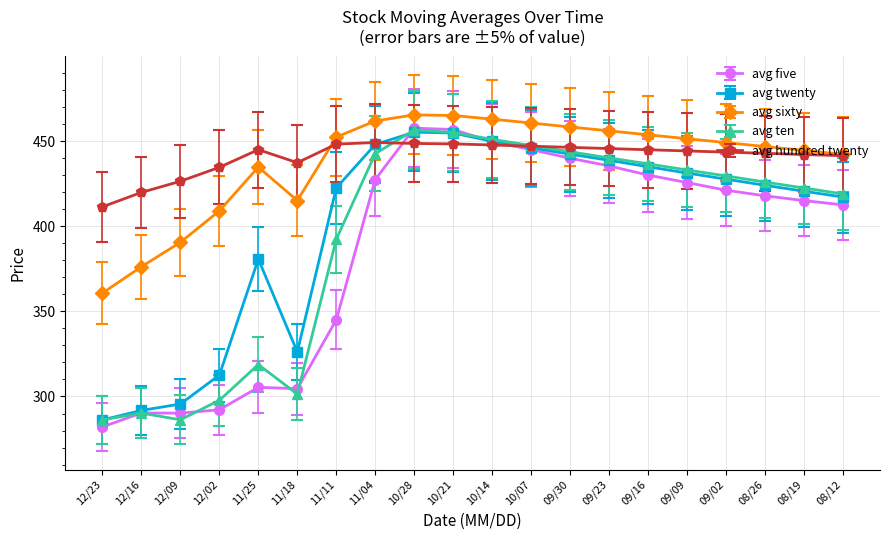

What position from the left is 09/09?

16